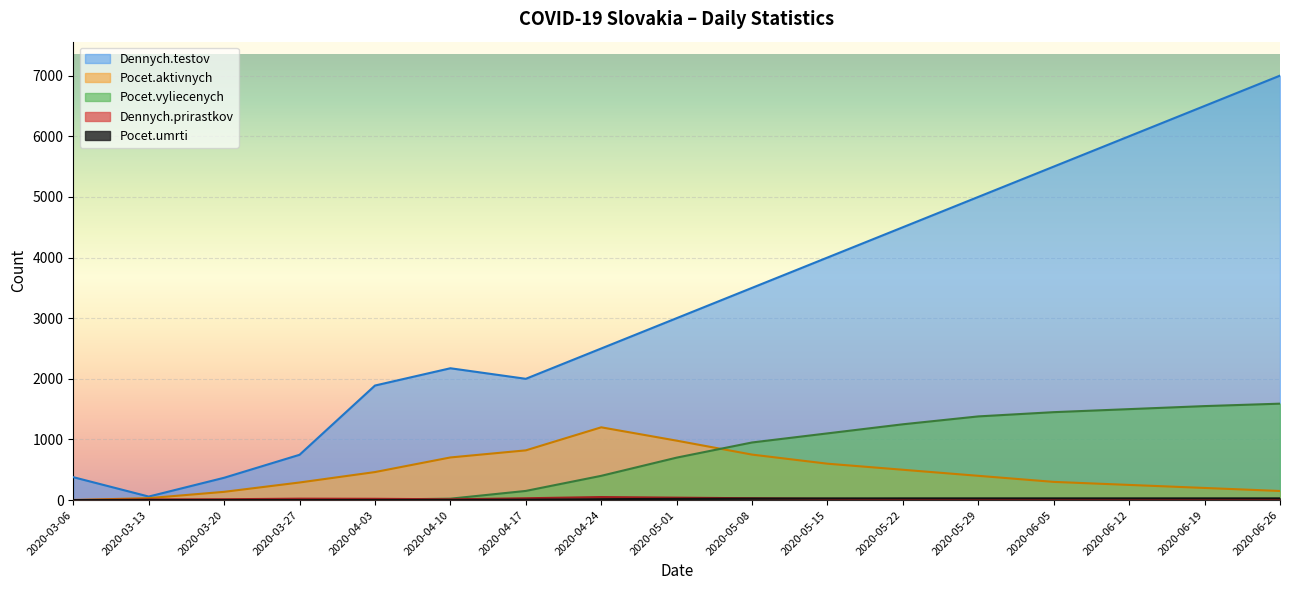

What is the highest value of the Dennych.prirastkov series?

50